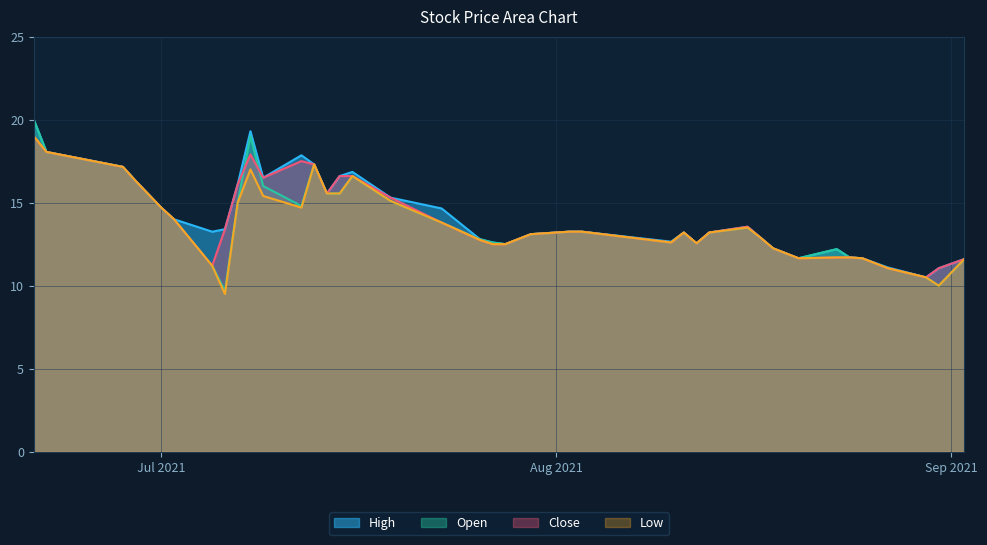

What is the minimum value shown in the chart?

9.5